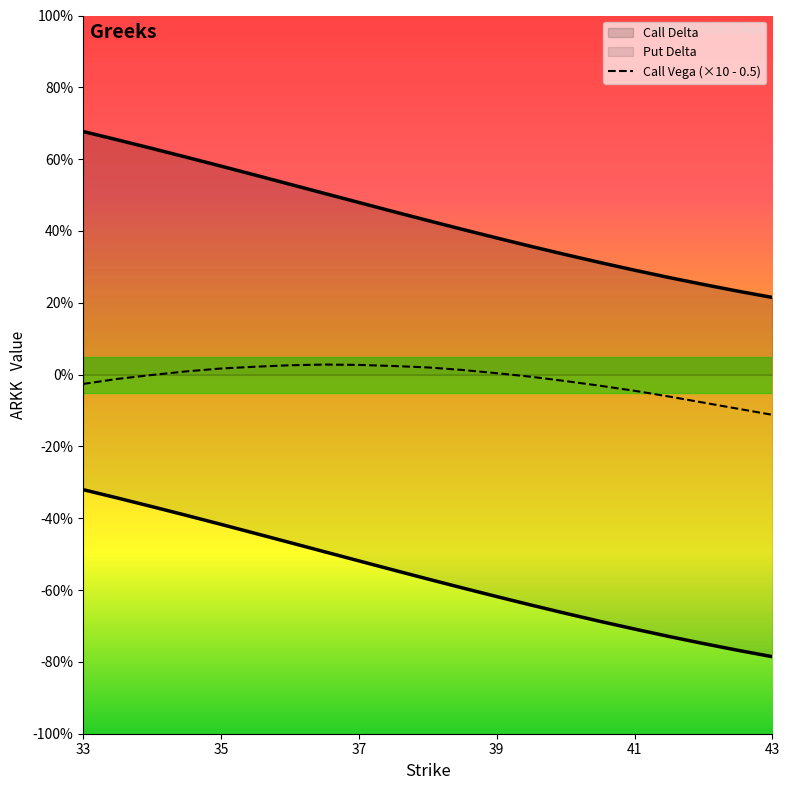

Between 40.5 and 42.5, which series saw the biggest shift?

Put Delta